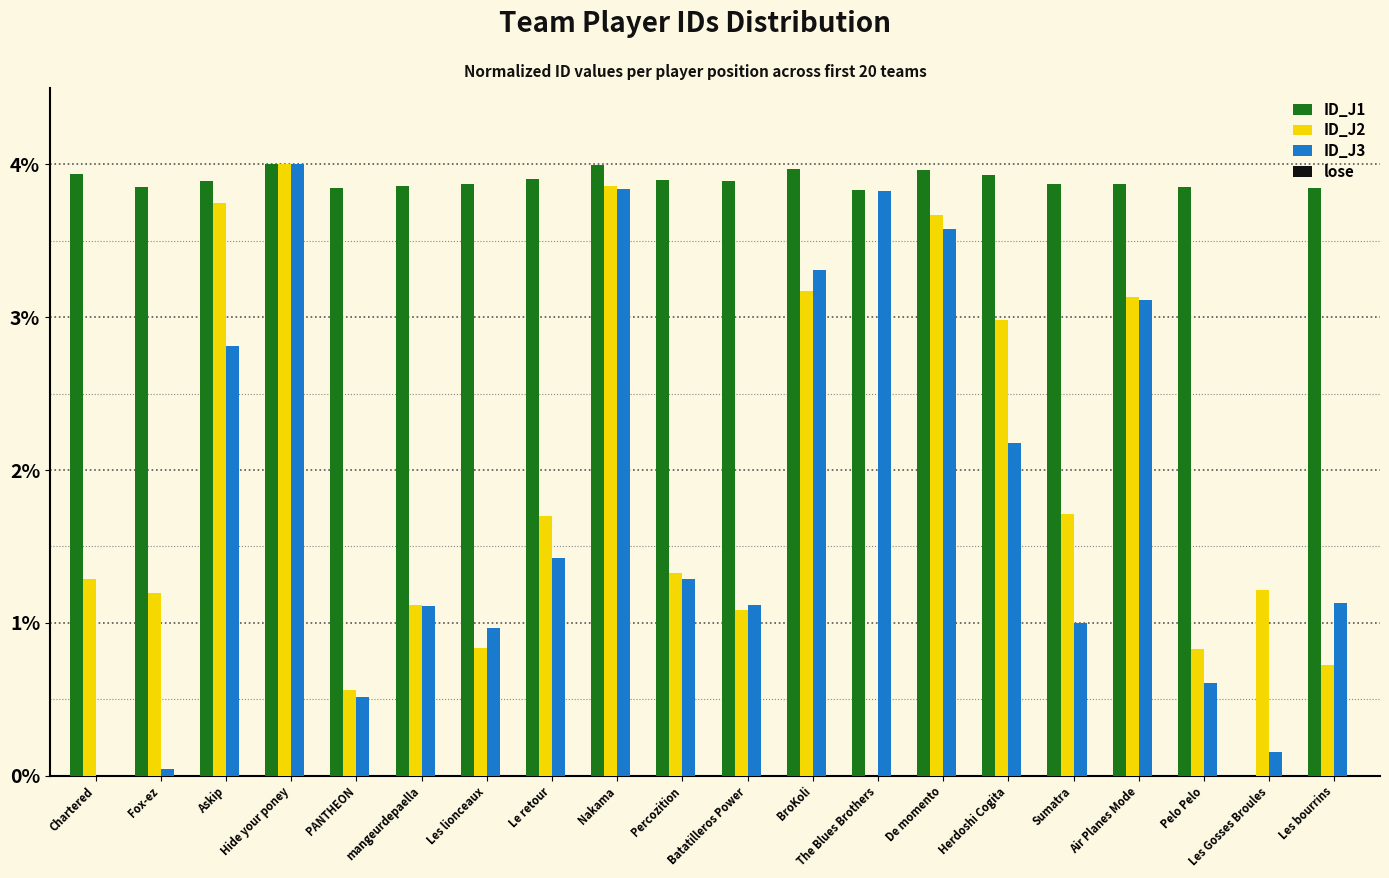

True or false: ID_J2 has a value of 1.7 at Sumatra.

True